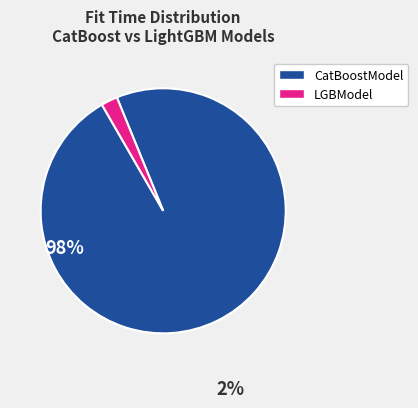

Does any single category account for the majority?

Yes